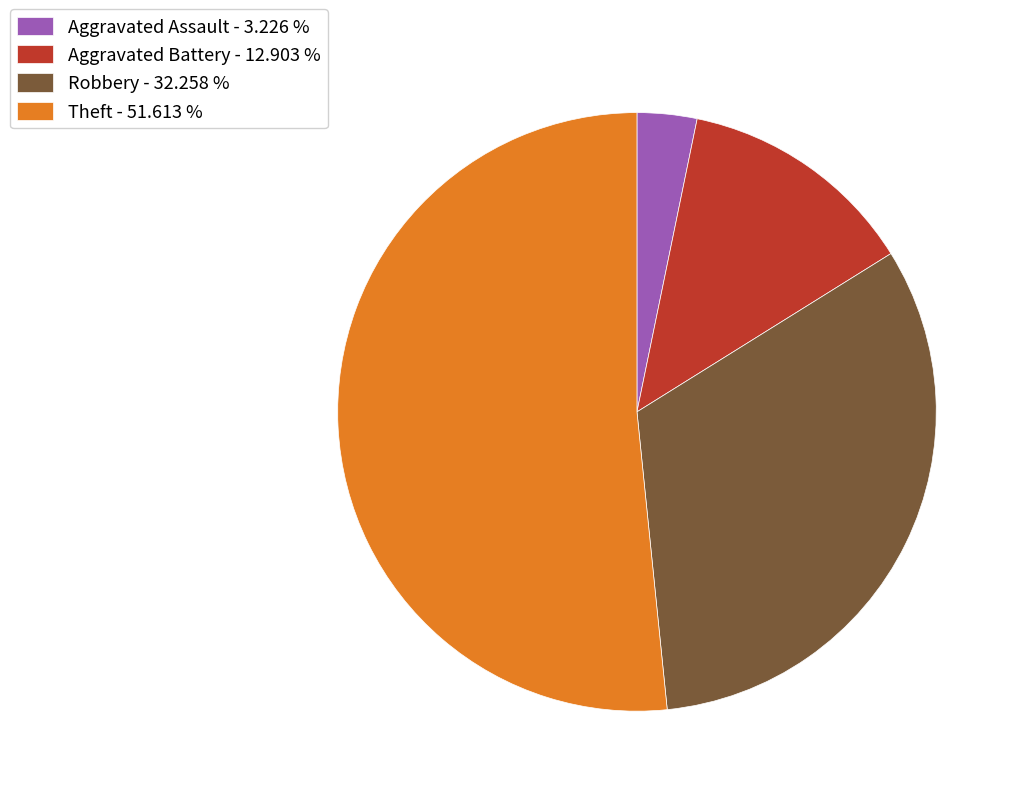

Which slice is the smallest?

Aggravated Assault